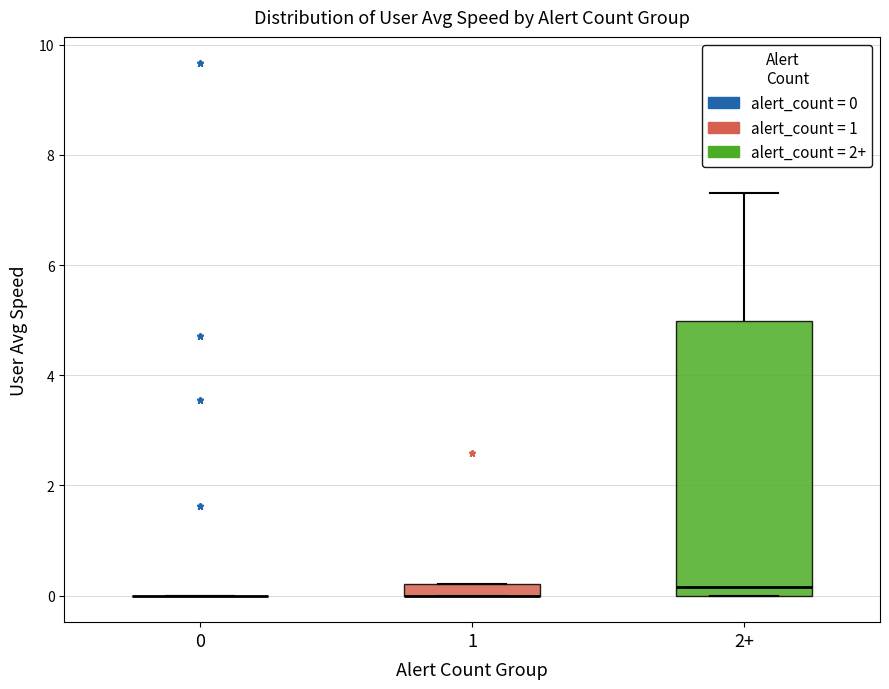

Comparing the boxes themselves (not the whiskers), which one is the tallest?

2+